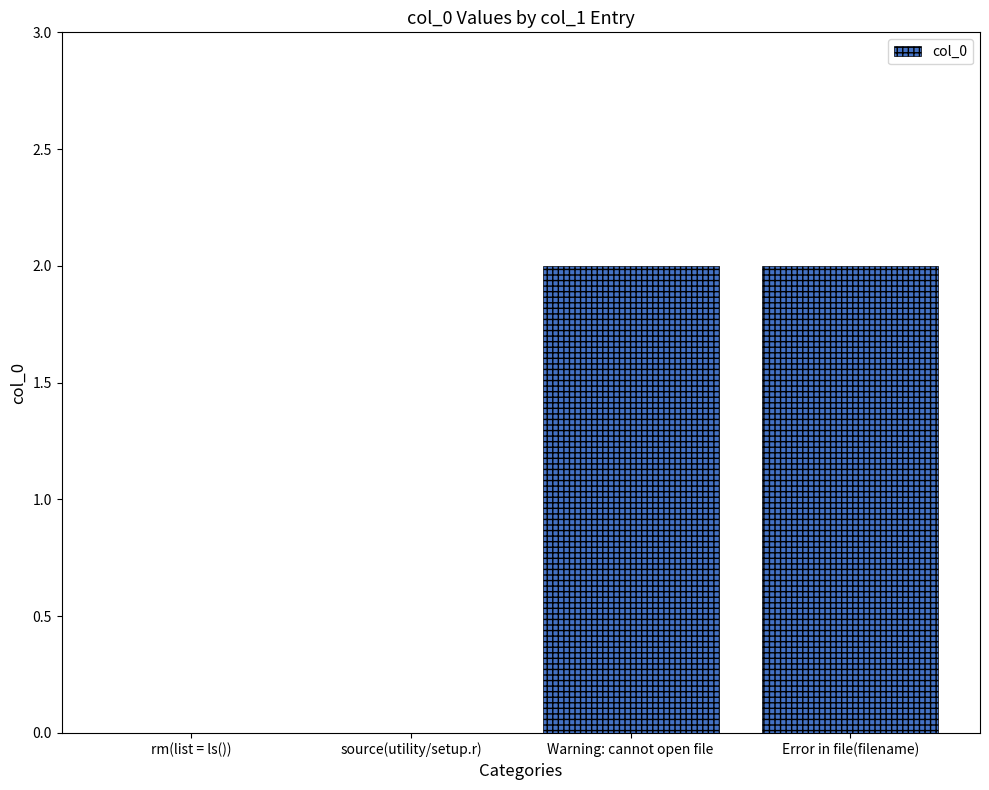

Count the values in the range 0 to 2.

4